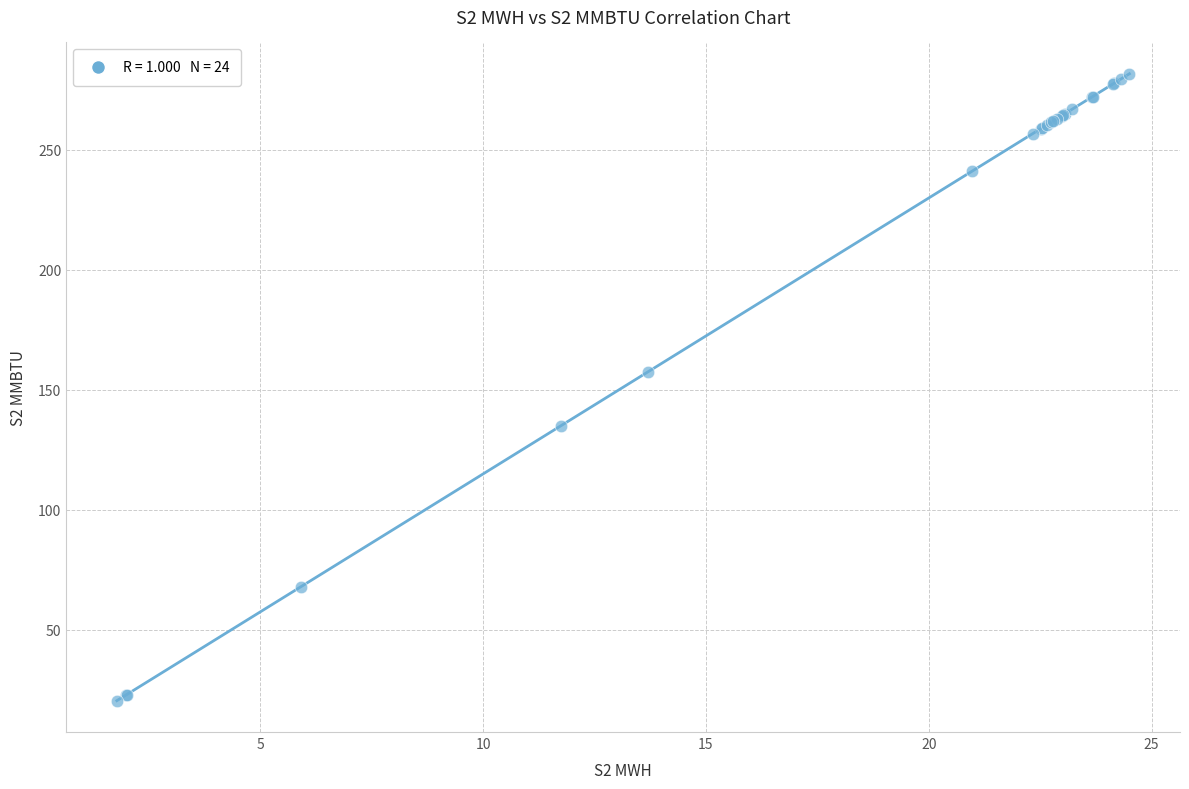

What Y value in the scatter plot is closest to 151?

157.6